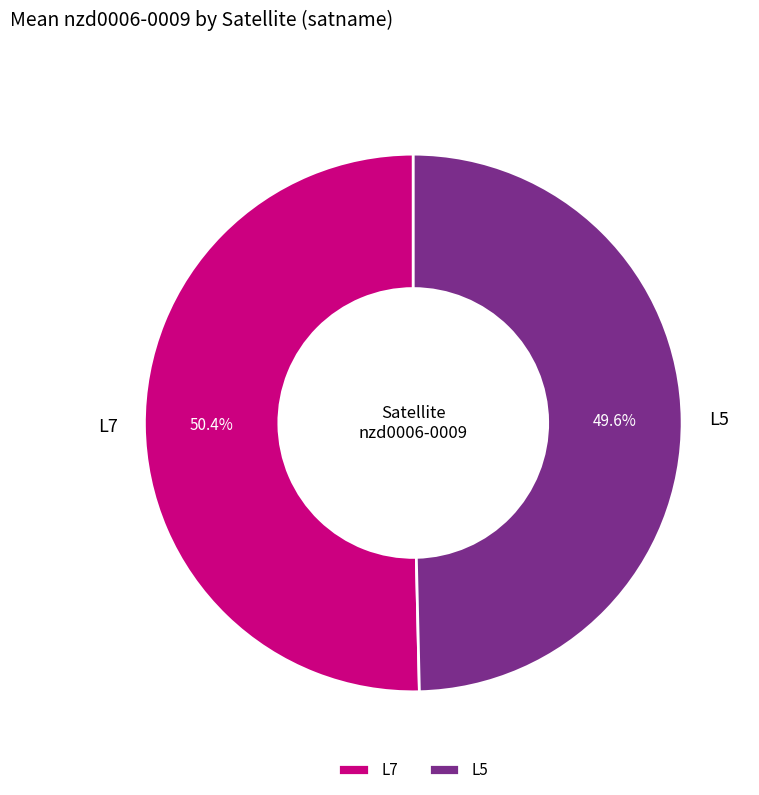

To the nearest percent, what portion does L5 represent?

50%